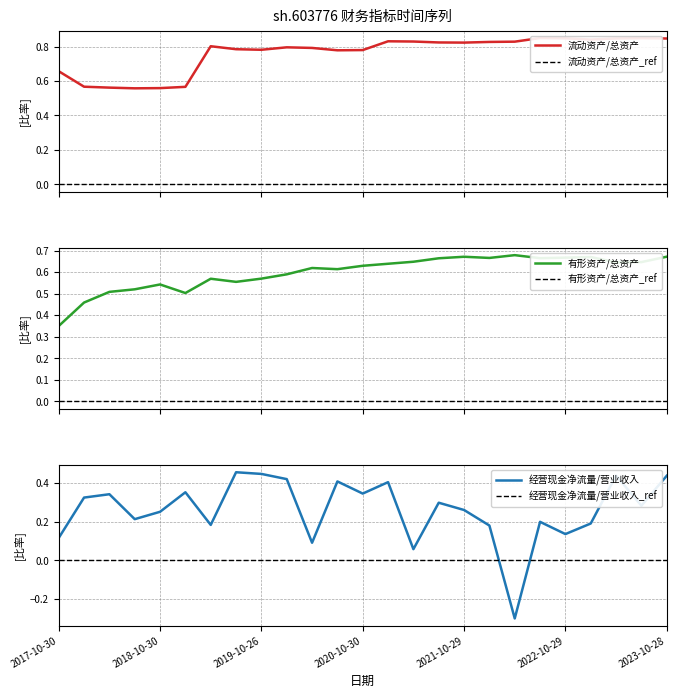

At which label is 经营现金净流量/营业收入 closest to 0?

2021-04-28